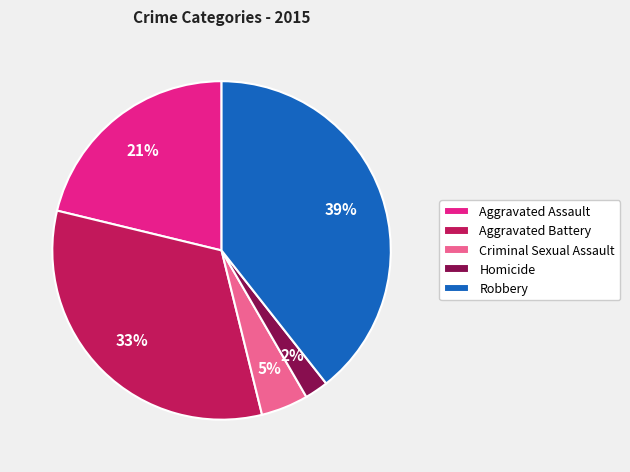

To the nearest percent, what percentage of the pie is Criminal Sexual Assault?

5%